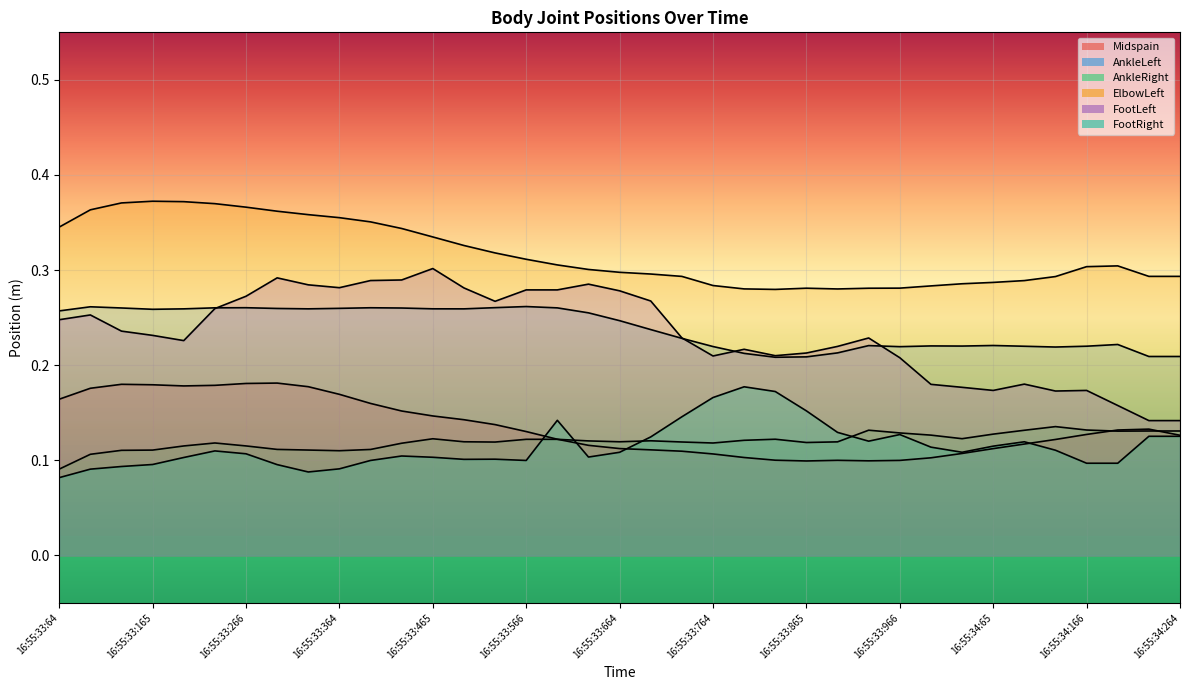

Rank the series by their maximum value, from lowest to highest.

AnkleRight, FootRight, Midspain, AnkleLeft, FootLeft, ElbowLeft